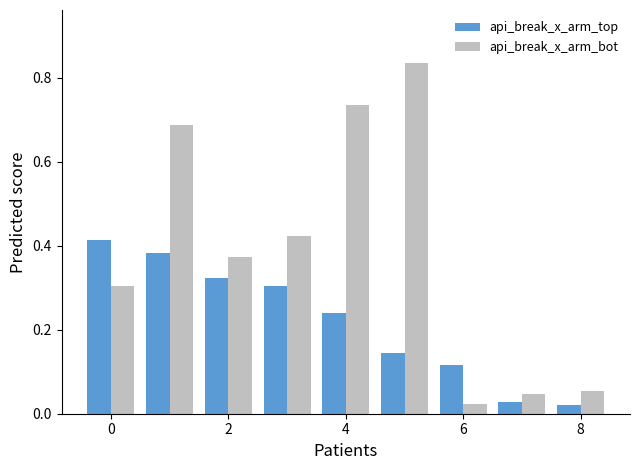

Rank the series by their maximum value, from highest to lowest.

api_break_x_arm_bot, api_break_x_arm_top